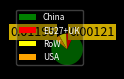

Which slice is the smallest?

USA